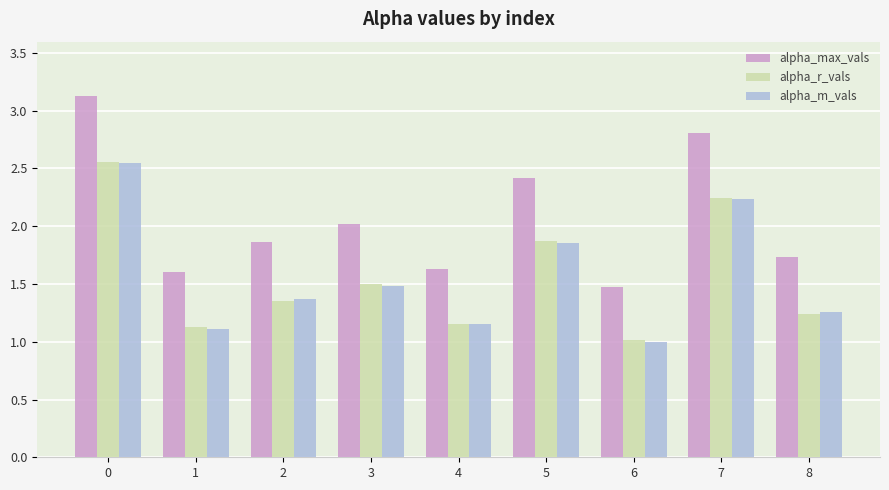

Which series has the largest total across all categories?

alpha_max_vals